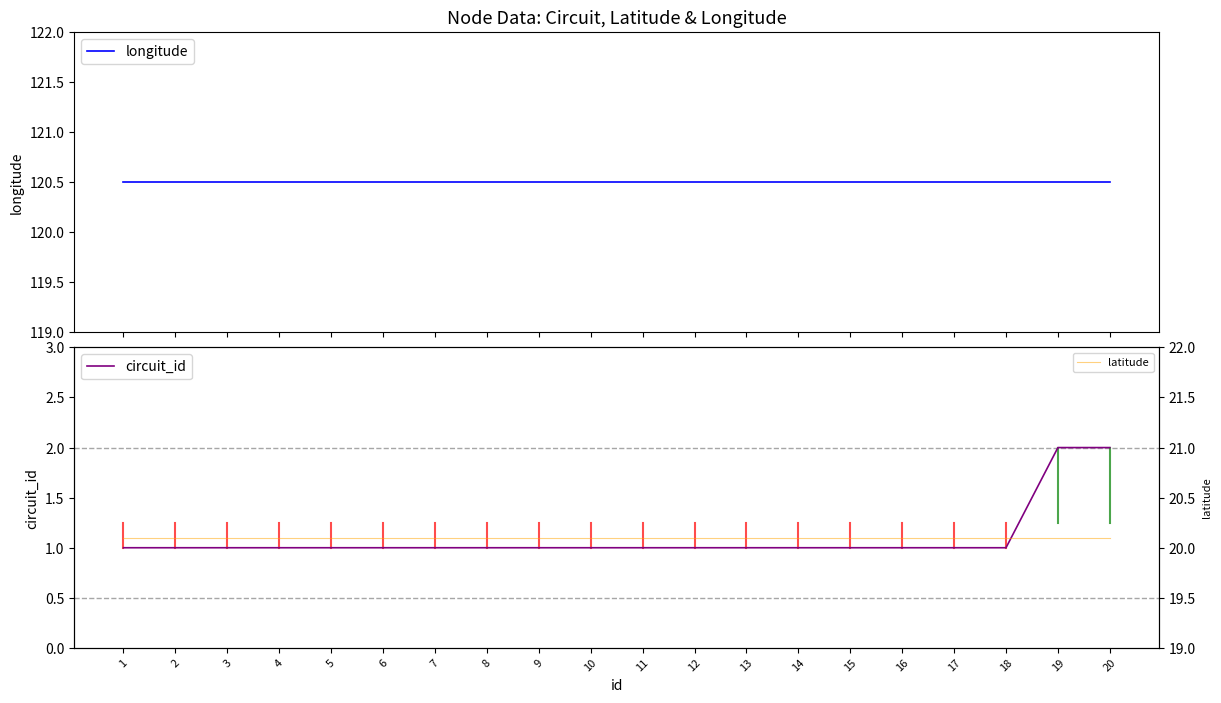

How many lines are shown in the chart?

3